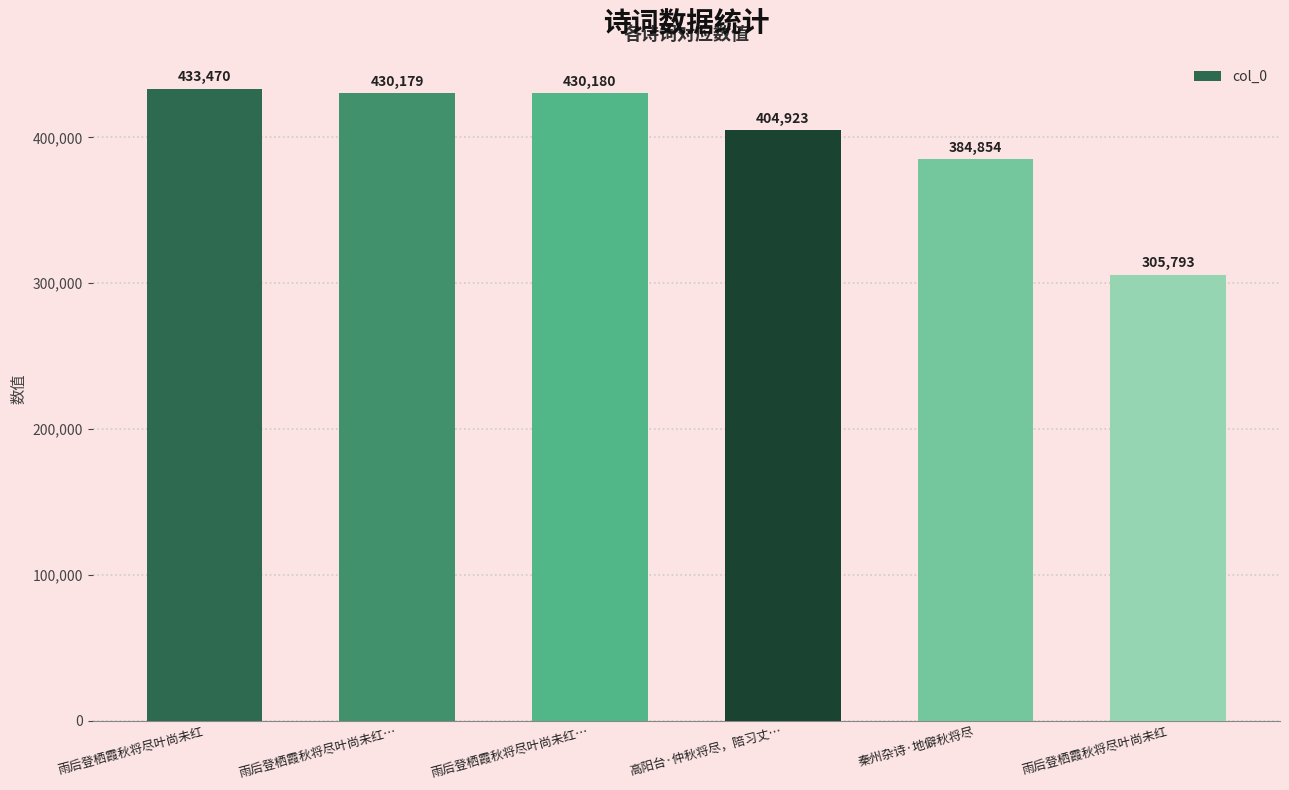

How many distinct data groups are displayed?

1